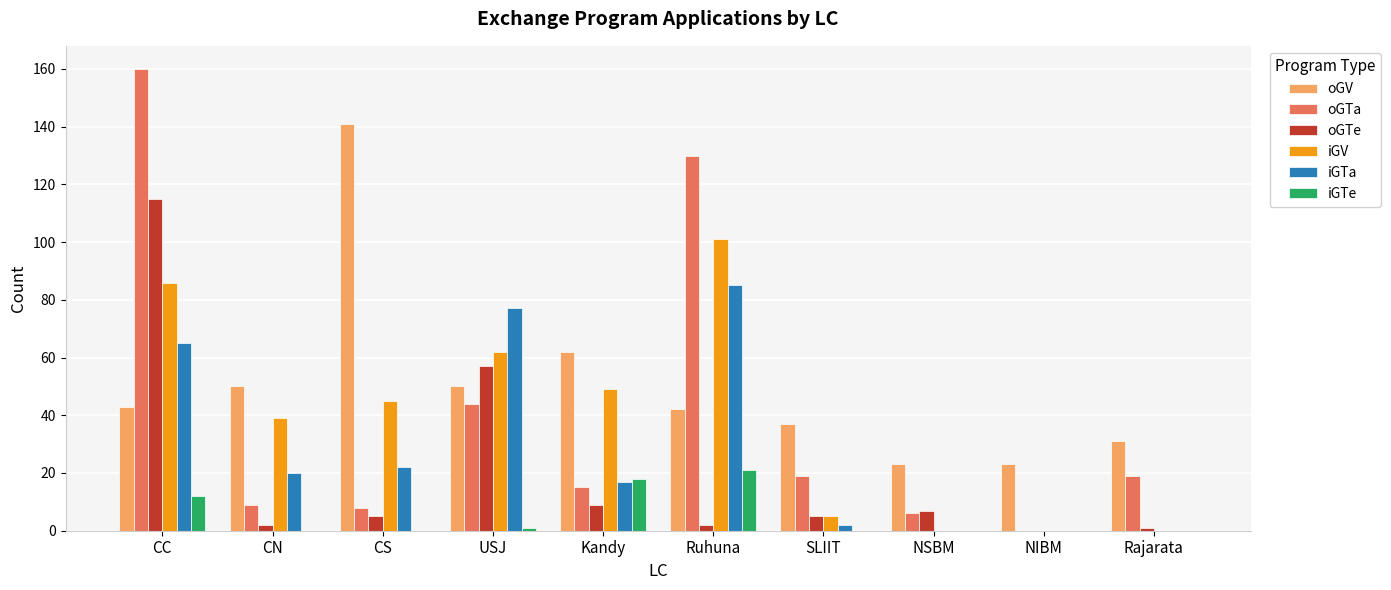

At which label is oGTa closest to 80?

USJ